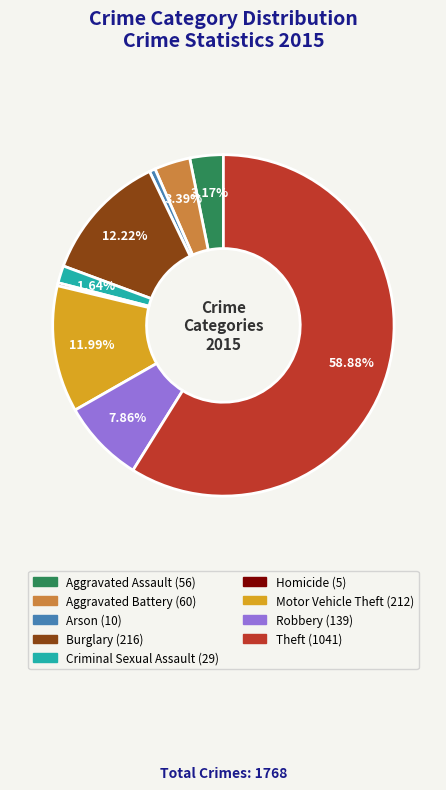

The Aggravated Assault slice represents 3% of the pie. True or false?

True